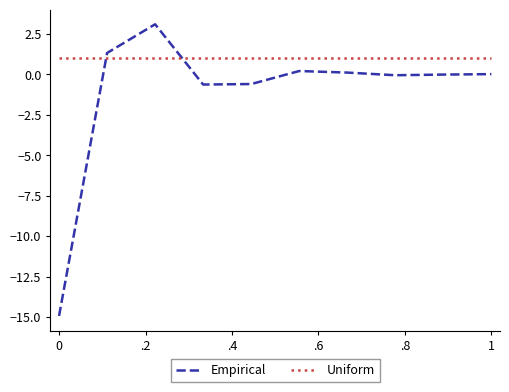

Does the chart have visible grid lines?

No